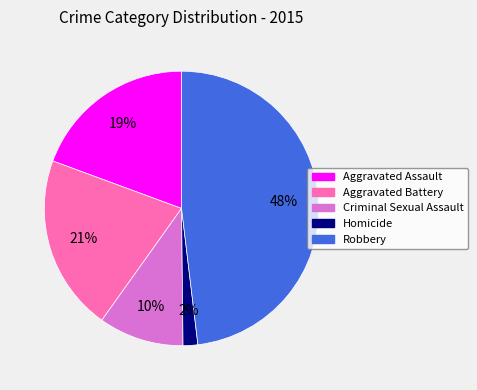

What percentage is the Aggravated Battery slice, to the nearest percent?

21%